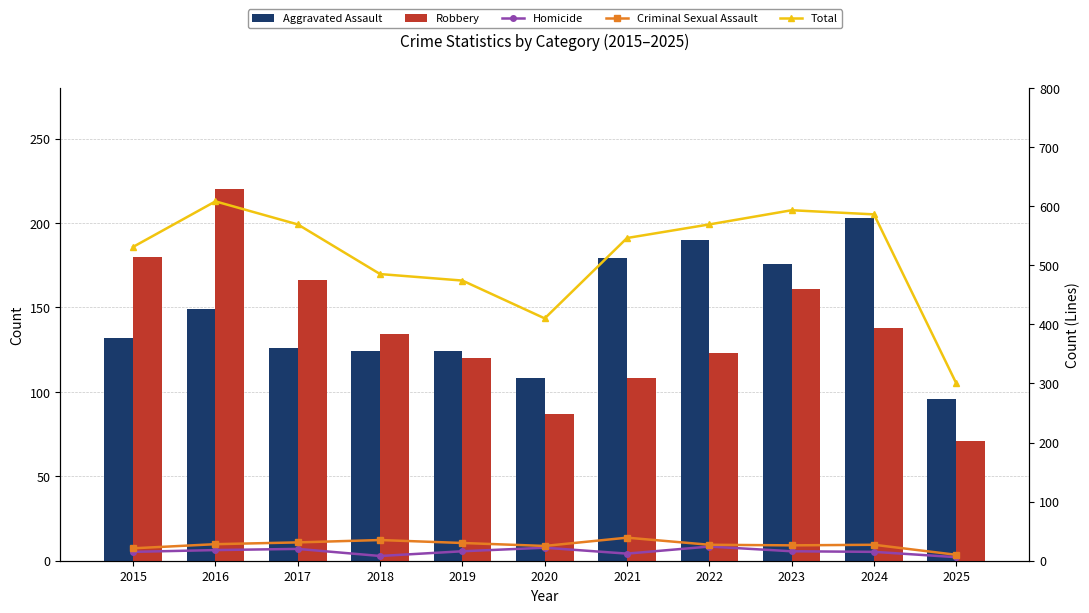

What is the minimum value shown in the chart?

6